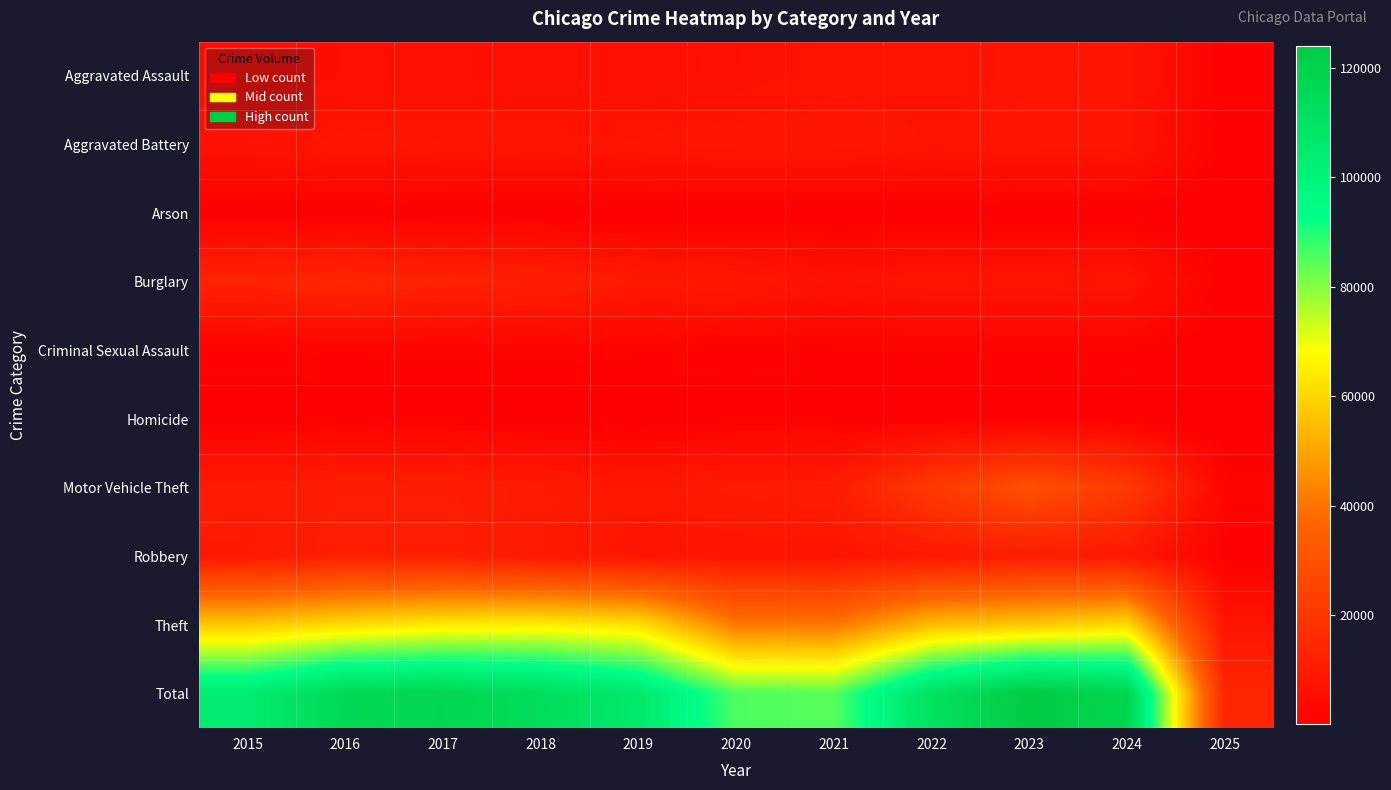

At how many categories does at least one series exceed 73133?

10